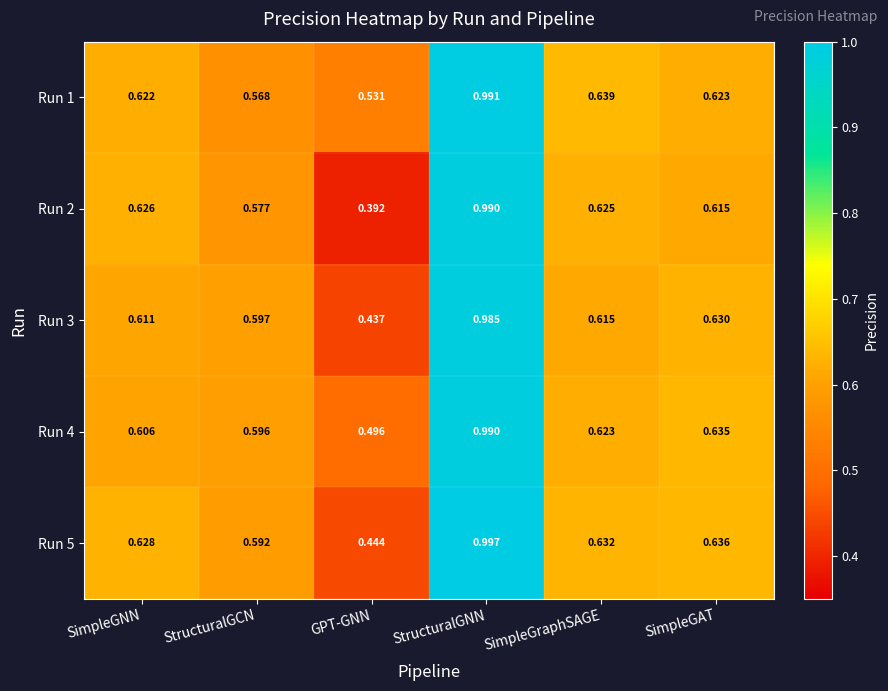

At which category is the sum across all series the highest?

StructuralGNN